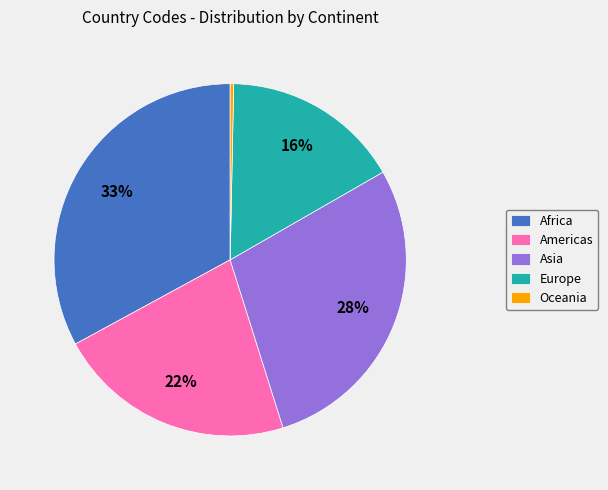

To the nearest percent, what is the difference between the largest and smallest slice percentages?

33%